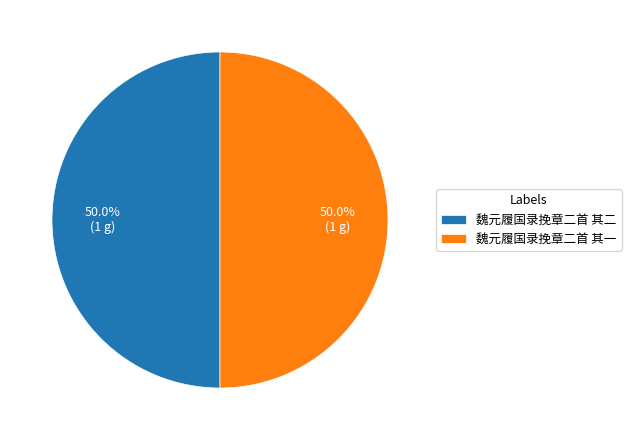

What is the ratio of the value at 魏元履国录挽章二首 其二 to the value at 魏元履国录挽章二首 其一?

1.0